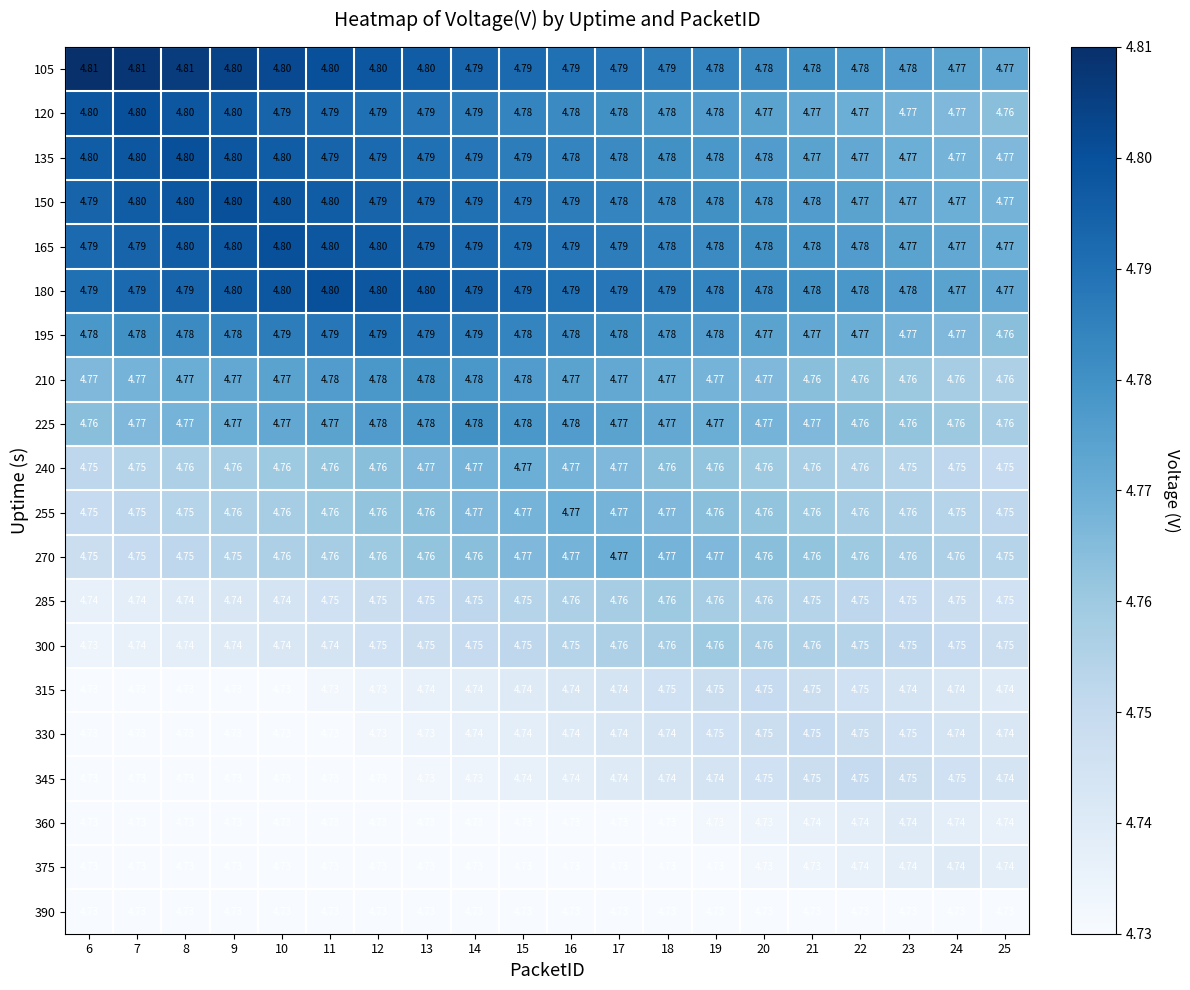

Is the value of 255 at 12 greater than the value of 360 at 10?

Yes